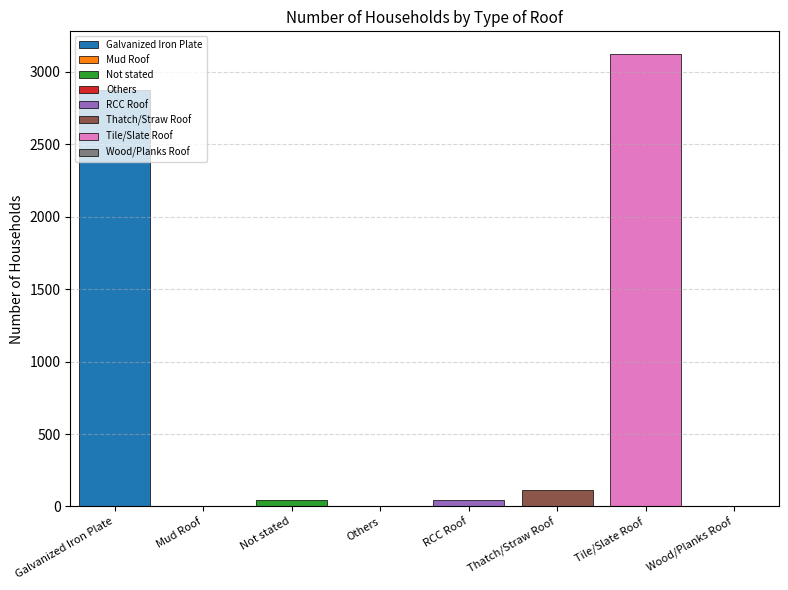

Does the chart contain any negative values?

No